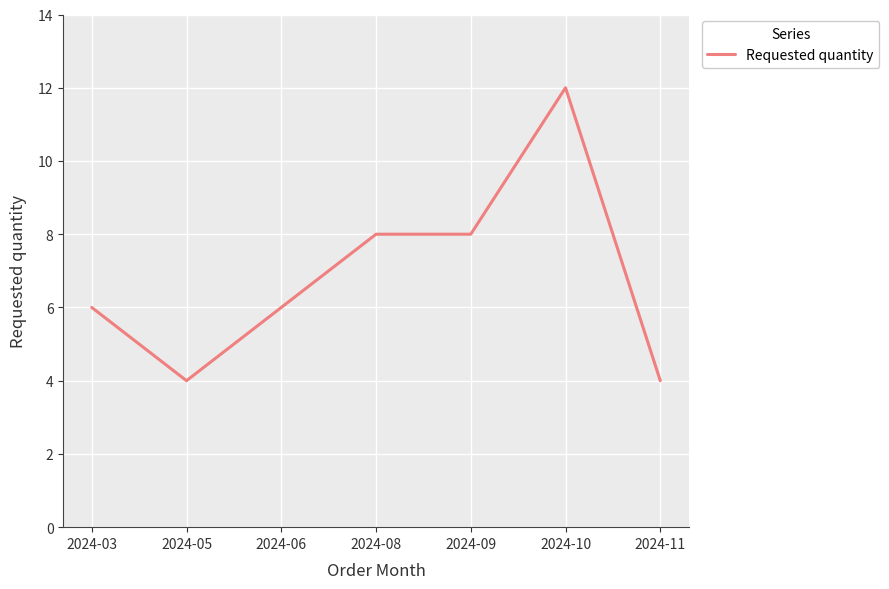

Reading left to right, what are all the values shown in this chart?

6	4	6	8	8	12	4